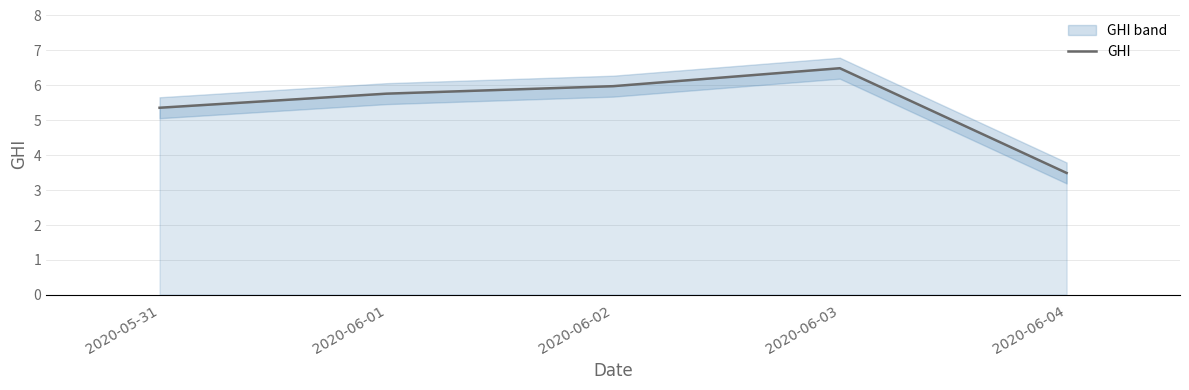

How many values exceed 5?

4